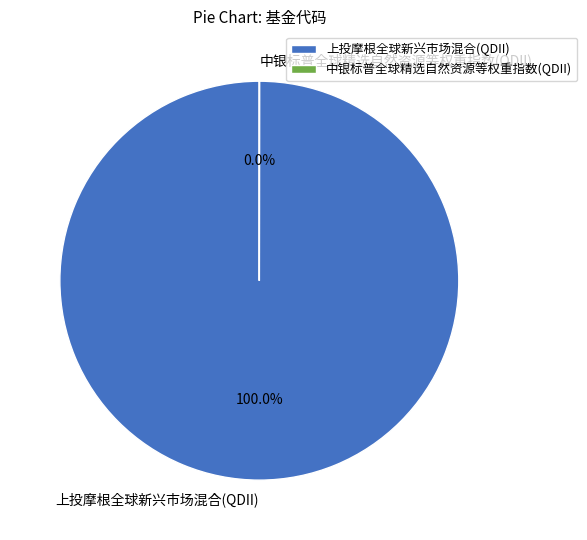

What is the majority slice?

上投摩根全球新兴市场混合(QDII)